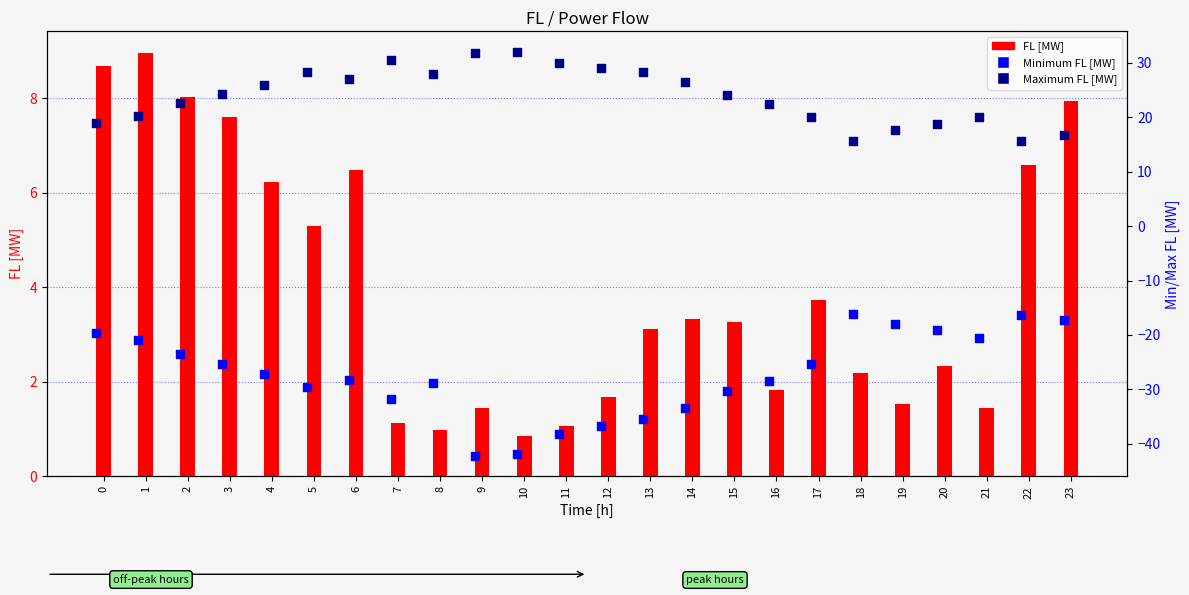

Which series contains the lowest Y value?

Minimum FL [MW]